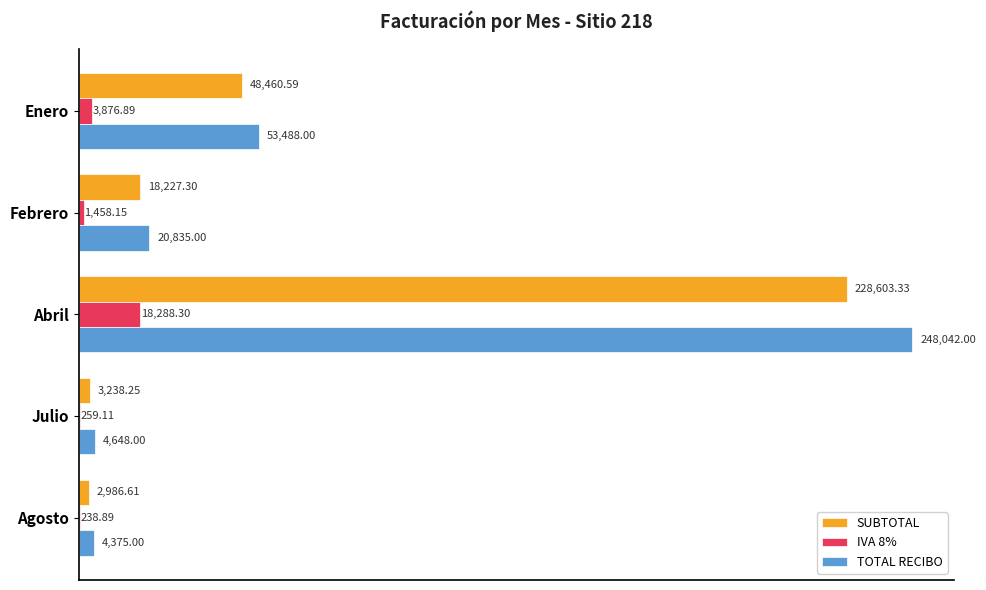

Which series changed the most between Abril and Julio?

TOTAL RECIBO